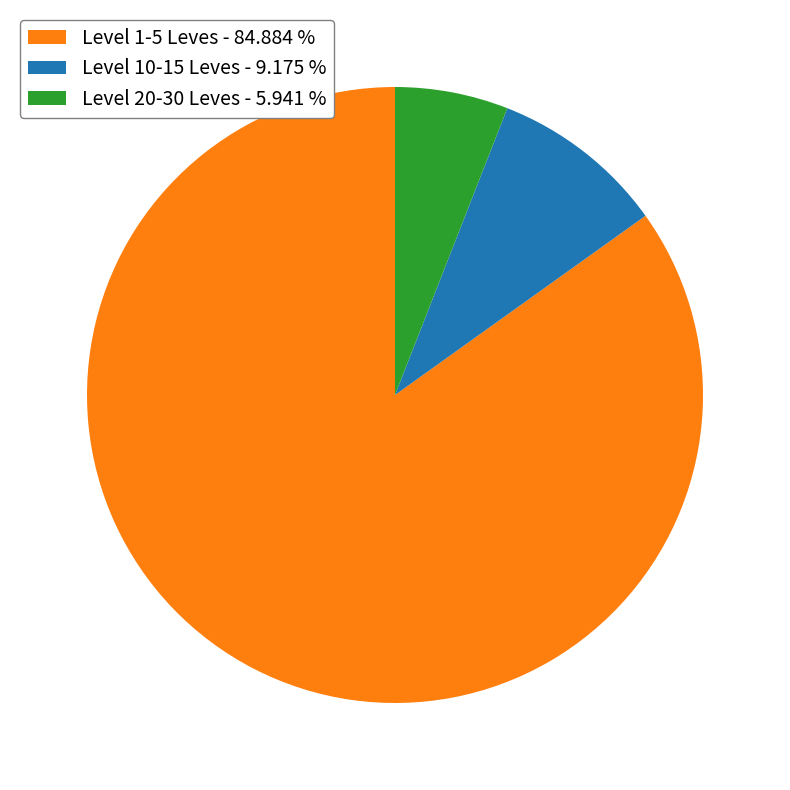

What is the majority slice?

Level 1-5 Leves - 84.884 %